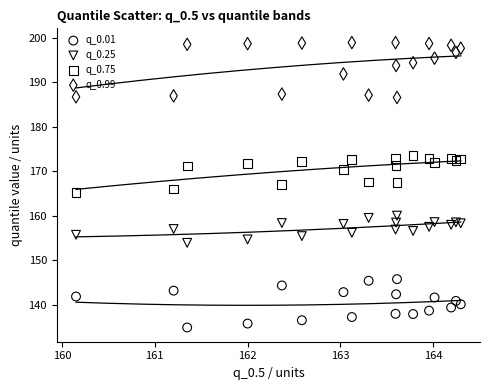

What is the X range (max minus min) for the scatter plot?

4.1